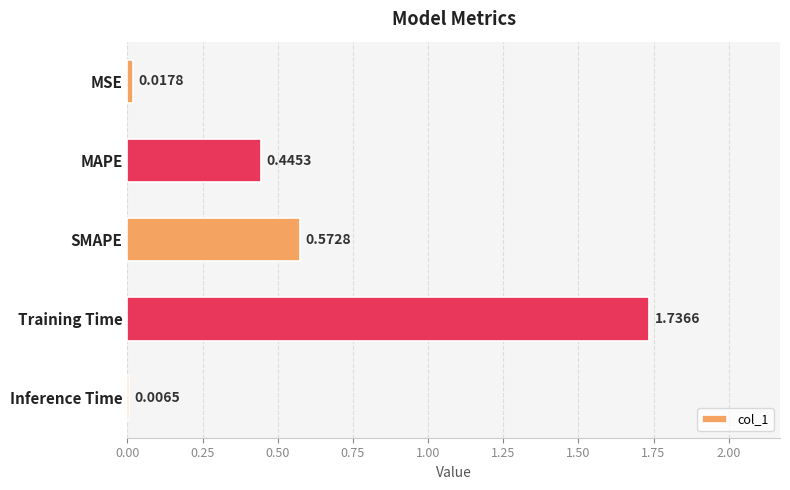

At which category does the chart reach its peak across all series?

Training Time